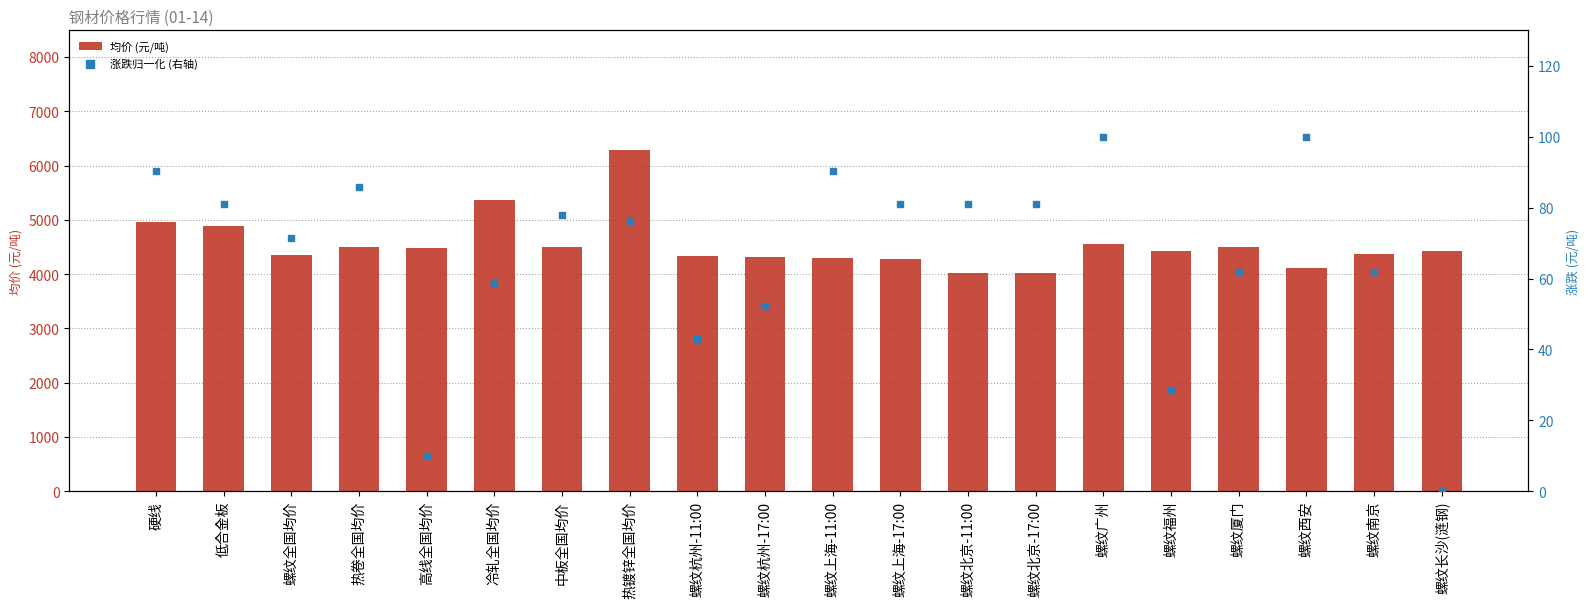

Is the value of 均价 at 螺纹北京-11:00 greater than the value of 涨跌(归一化) at 螺纹上海-11:00?

Yes